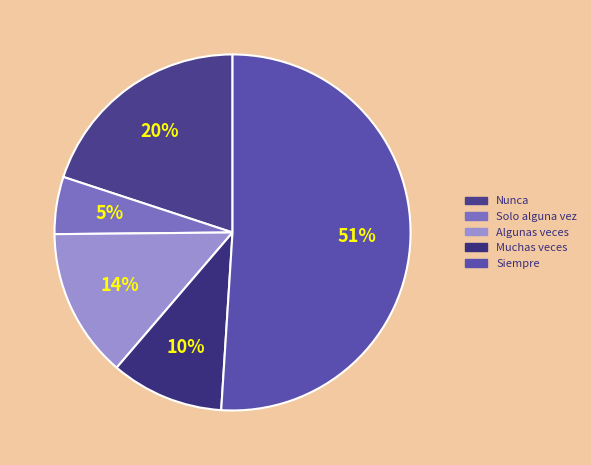

Is there any slice that represents more than half of the pie?

Yes